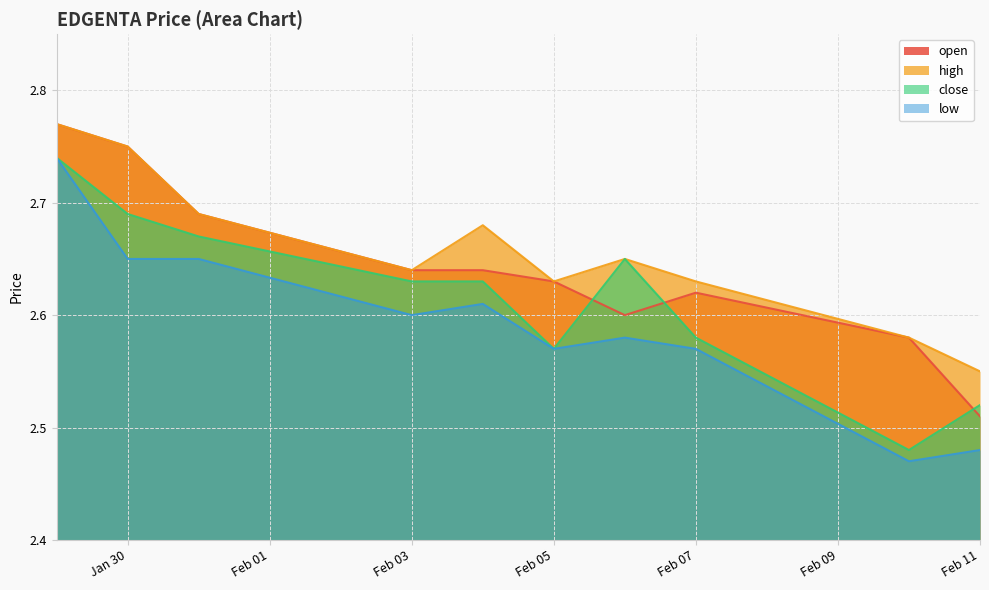

True or false: close and high intersect in this chart.

False